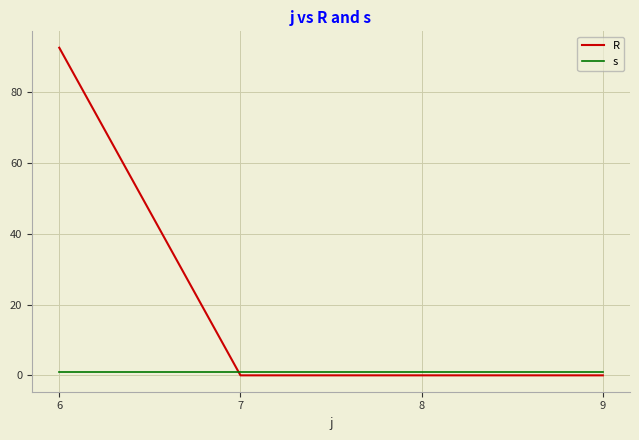

At 6, list the series in order from largest to smallest.

R, s